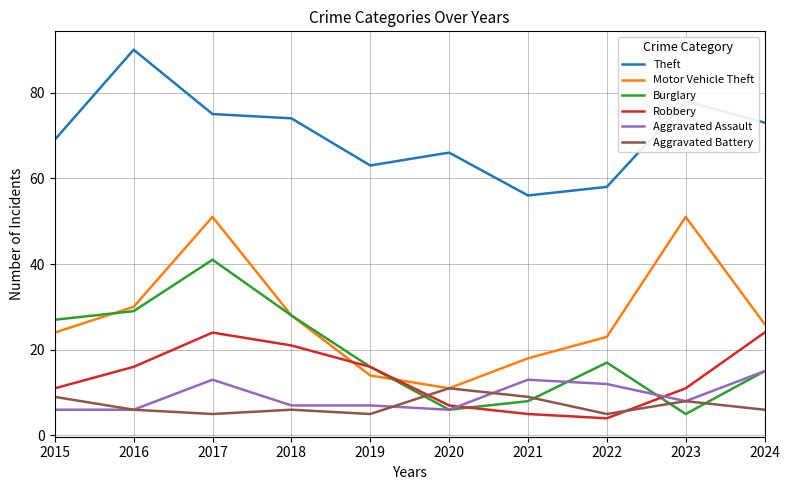

The value of Motor Vehicle Theft at 2021 is 8. True or false?

False